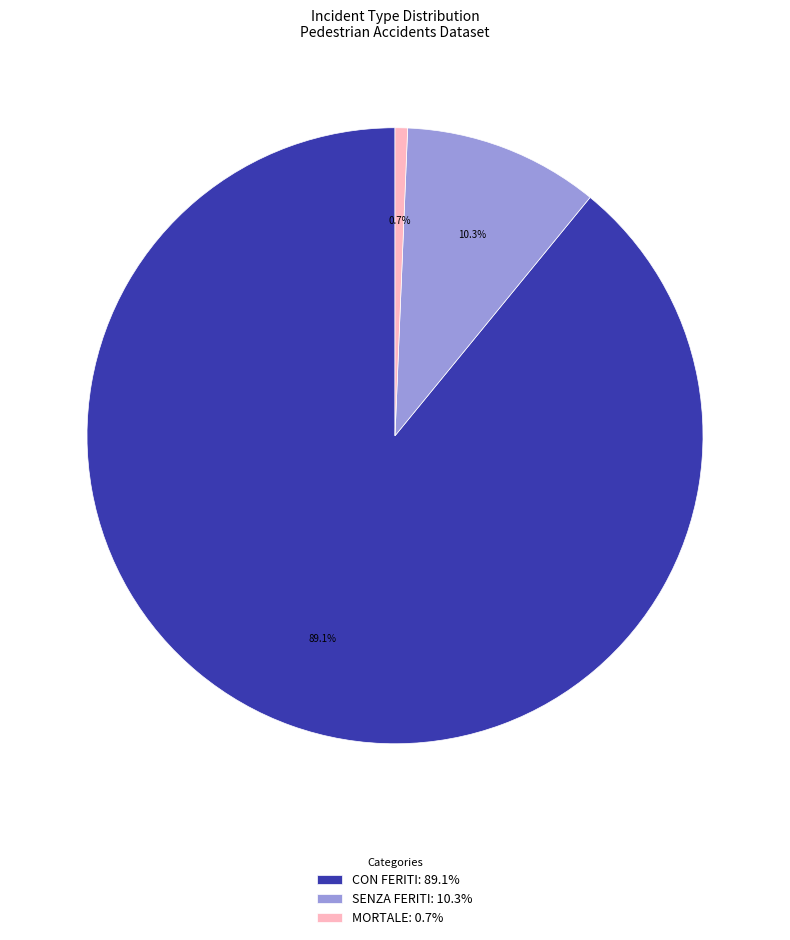

Is there a majority slice in this chart?

Yes